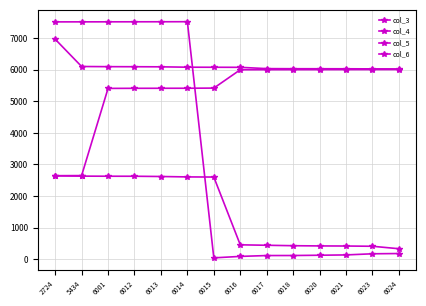

Reading right to left, list all the values displayed in this chart.

col_3: 6024=6029	6023=6030	6021=6033	6020=6034	6018=6035	6017=6038	6016=6079	6015=6081	6014=6083	6013=6095	6012=6098	6001=6100	5434=6105	2724=6971
col_4: 6024=178	6023=170	6021=134	6020=124	6018=115	6017=114	6016=87	6015=41	6014=7525	6013=7523	6012=7522	6001=7521	5434=7520	2724=7519
col_5: 6024=330	6023=408	6021=416	6020=419	6018=426	6017=440	6016=454	6015=2602	6014=2606	6013=2619	6012=2627	6001=2628	5434=2631	2724=2640
col_6: 6024=6009	6023=6008	6021=6007	6020=6006	6018=6005	6017=6004	6016=6002	6015=5421	6014=5416	6013=5415	6012=5414	6001=5411	5434=2648	2724=2645